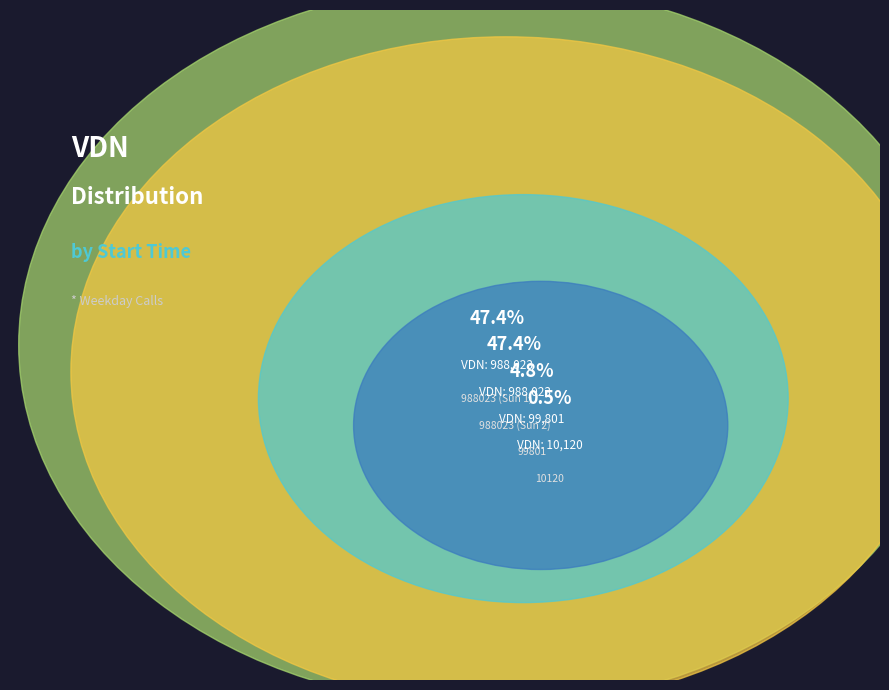

Does 00:00:06 represent more than half of the total?

No